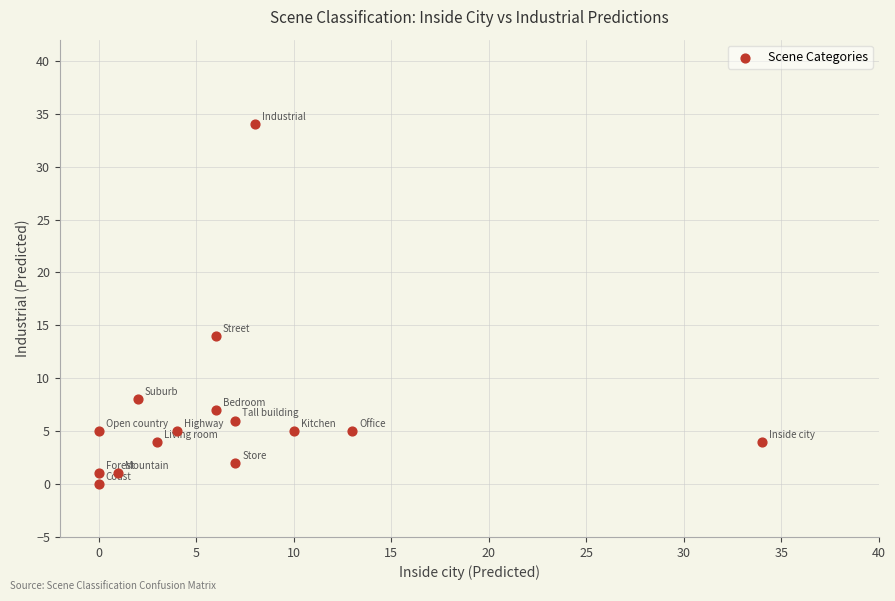

What is the range of Y values (max minus min)?

34